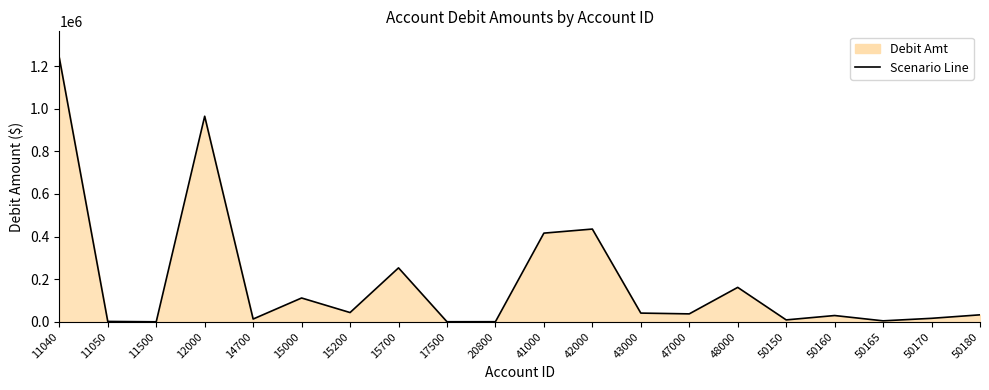

What is the difference between the maximum and minimum values?

1238893.7